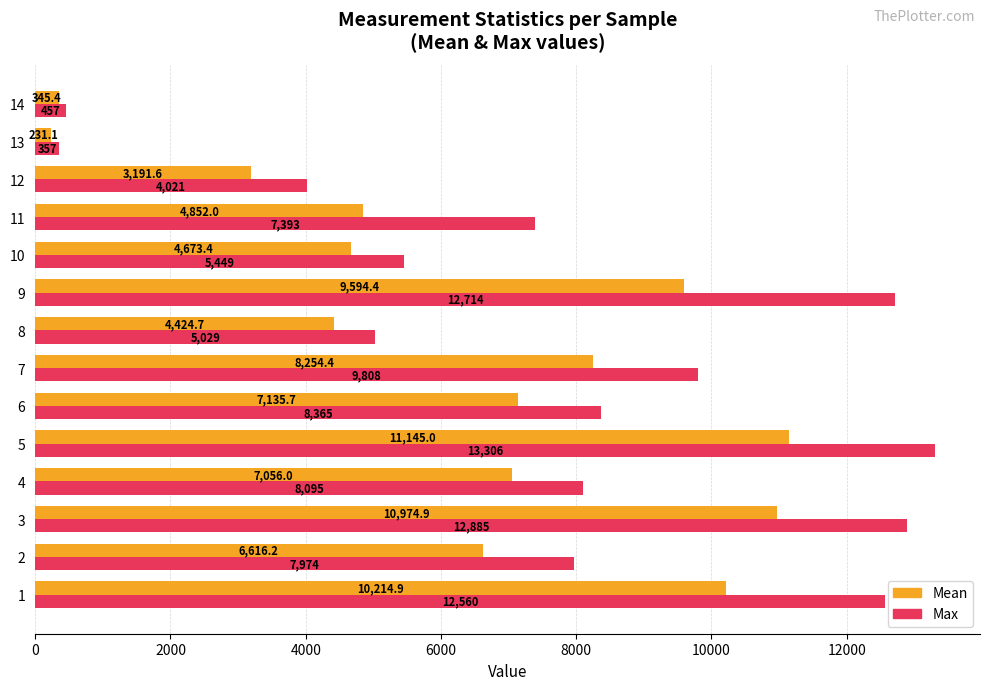

Which series has the largest range (max minus min)?

Max